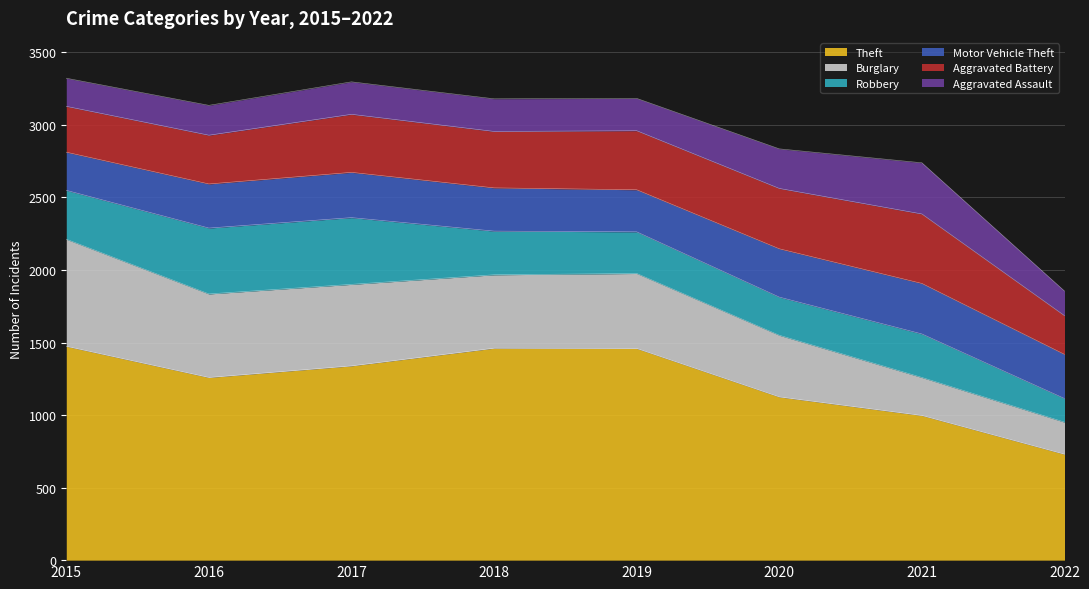

Which series has the largest total across all categories?

Theft